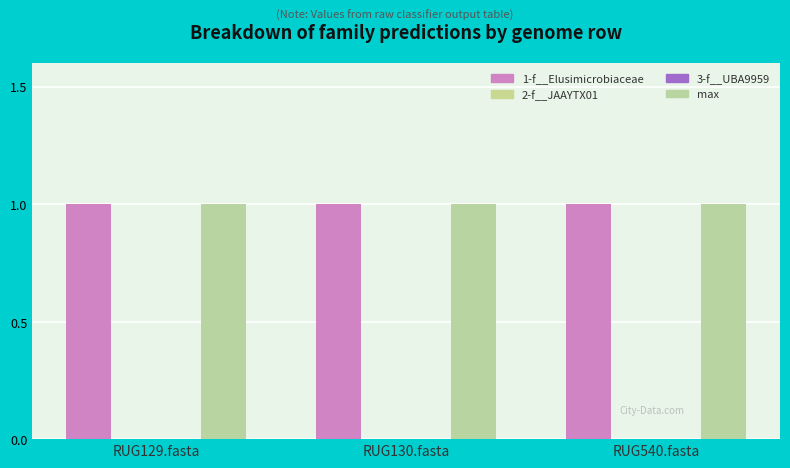

Reading left to right, list all the values displayed in this chart.

1-f__Elusimicrobiaceae: RUG129.fasta=1	RUG130.fasta=1	RUG540.fasta=1
2-f__JAAYTX01: RUG129.fasta=0	RUG130.fasta=0	RUG540.fasta=0
3-f__UBA9959: RUG129.fasta=0	RUG130.fasta=0	RUG540.fasta=0
max: RUG129.fasta=1	RUG130.fasta=1	RUG540.fasta=1